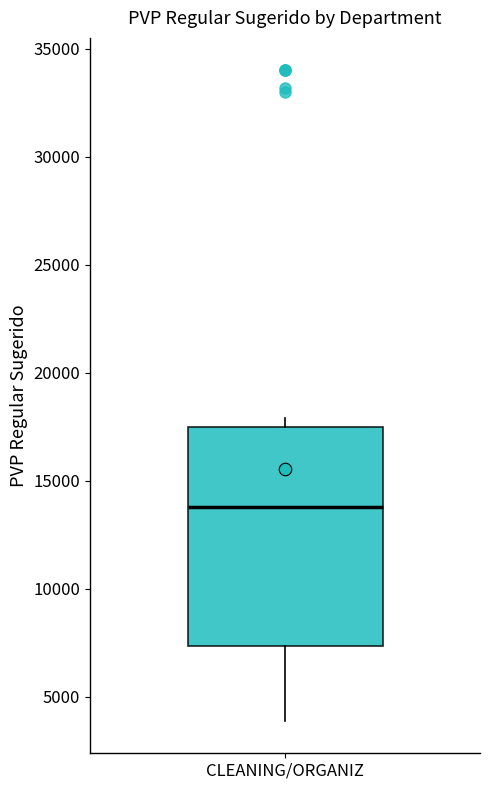

Where is the lower edge of the box for CLEANING/ORGANIZ on the y-axis? The values are not printed on the chart, so give them approximately, as read against the axis.

7500